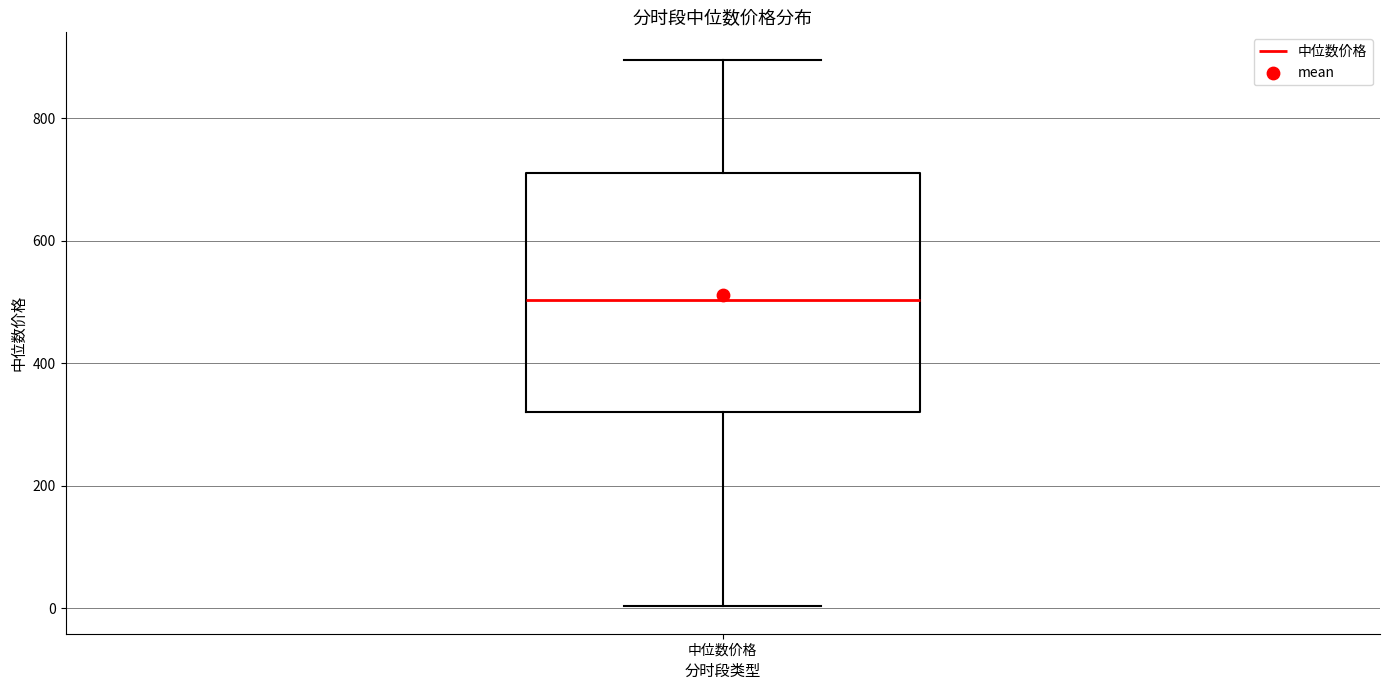

Transcribe this box plot: give where the median line is, the range the box spans, and where the two whiskers end, as read against the y-axis. The values are not printed on the chart, so give them approximately, as read against the axis.

median 500, box 320 to 700, whiskers 0 to 900